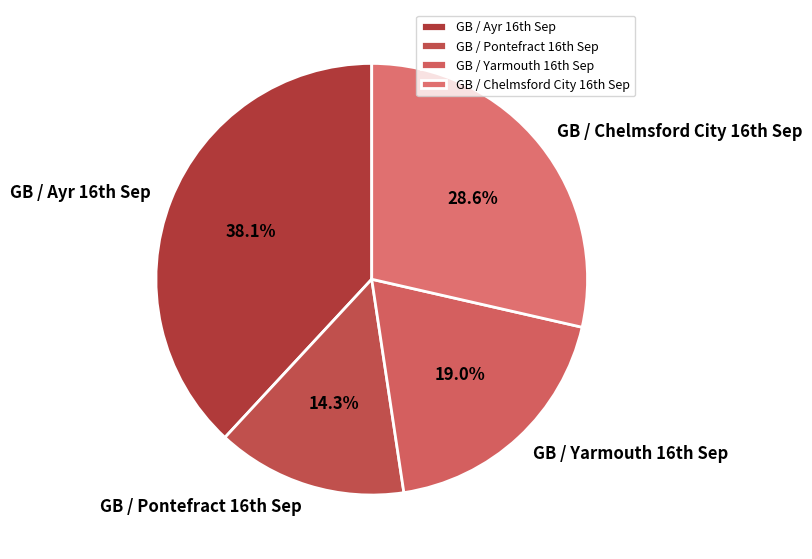

How many slices are in this pie chart?

4